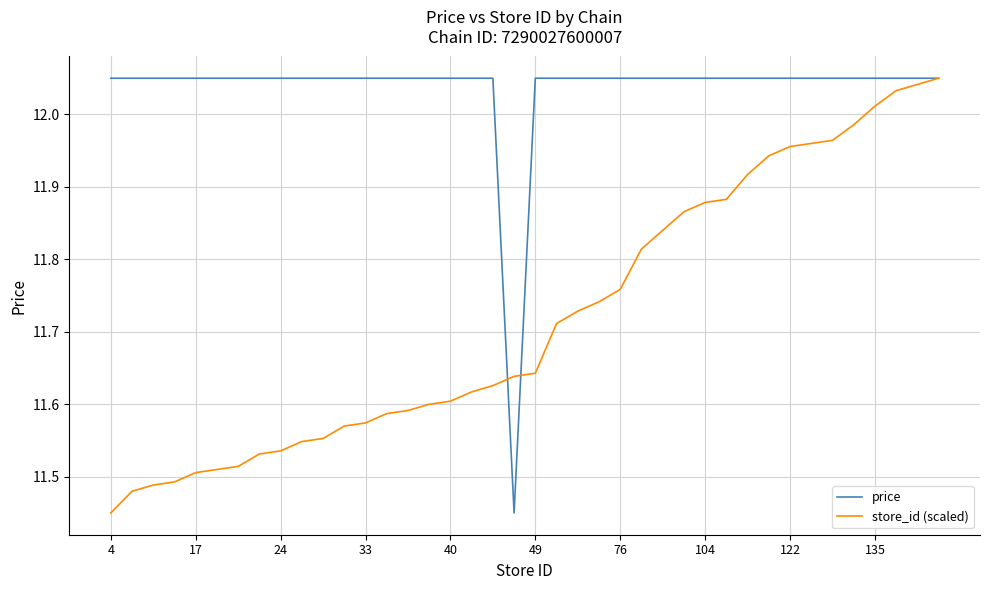

Rank the series by their average value, from lowest to highest.

store_id (scaled), price